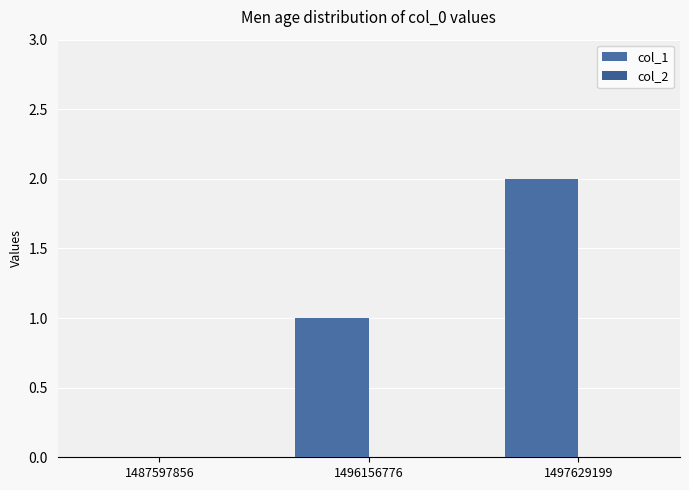

Reading right to left, what are all the values shown in this chart?

col_1: 2	1	0
col_2: 0	0	0